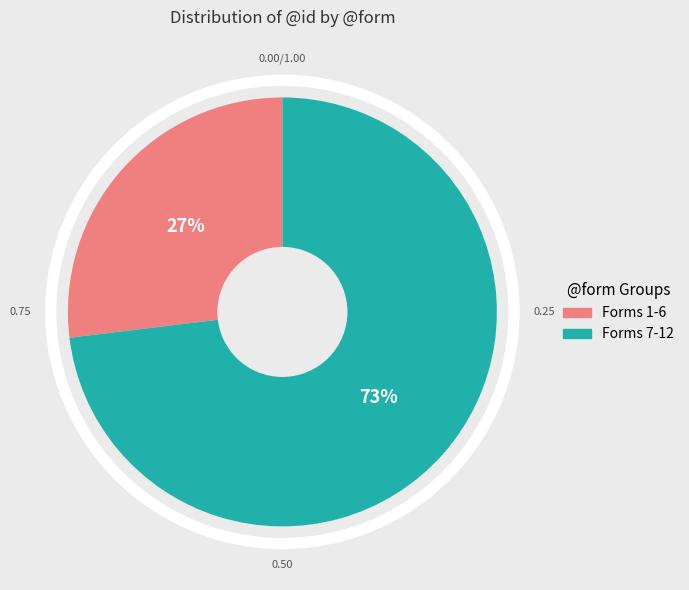

To the nearest percent, what is the difference between the largest and smallest slice percentages?

46%